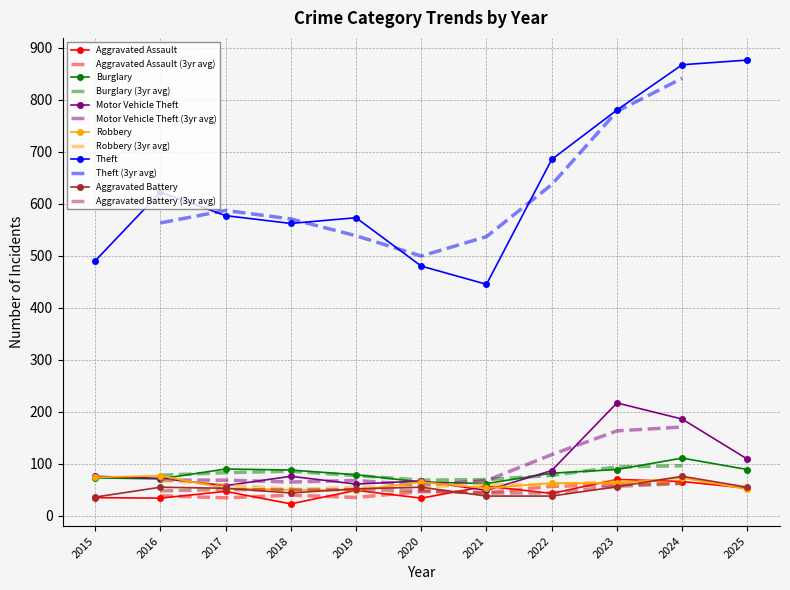

Reading left to right, list all the values displayed in this chart.

Aggravated Assault: 35	34	47	23	49	34	57	43	70	66	53
Burglary: 73	71	90	88	79	65	62	82	89	111	89
Motor Vehicle Theft: 76	72	58	76	61	67	49	87	217	186	109
Robbery: 74	77	53	50	49	65	53	63	63	73	51
Theft: 490	622	577	562	573	480	445	685	780	867	876
Aggravated Battery: 36	55	53	44	52	55	38	38	56	76	55